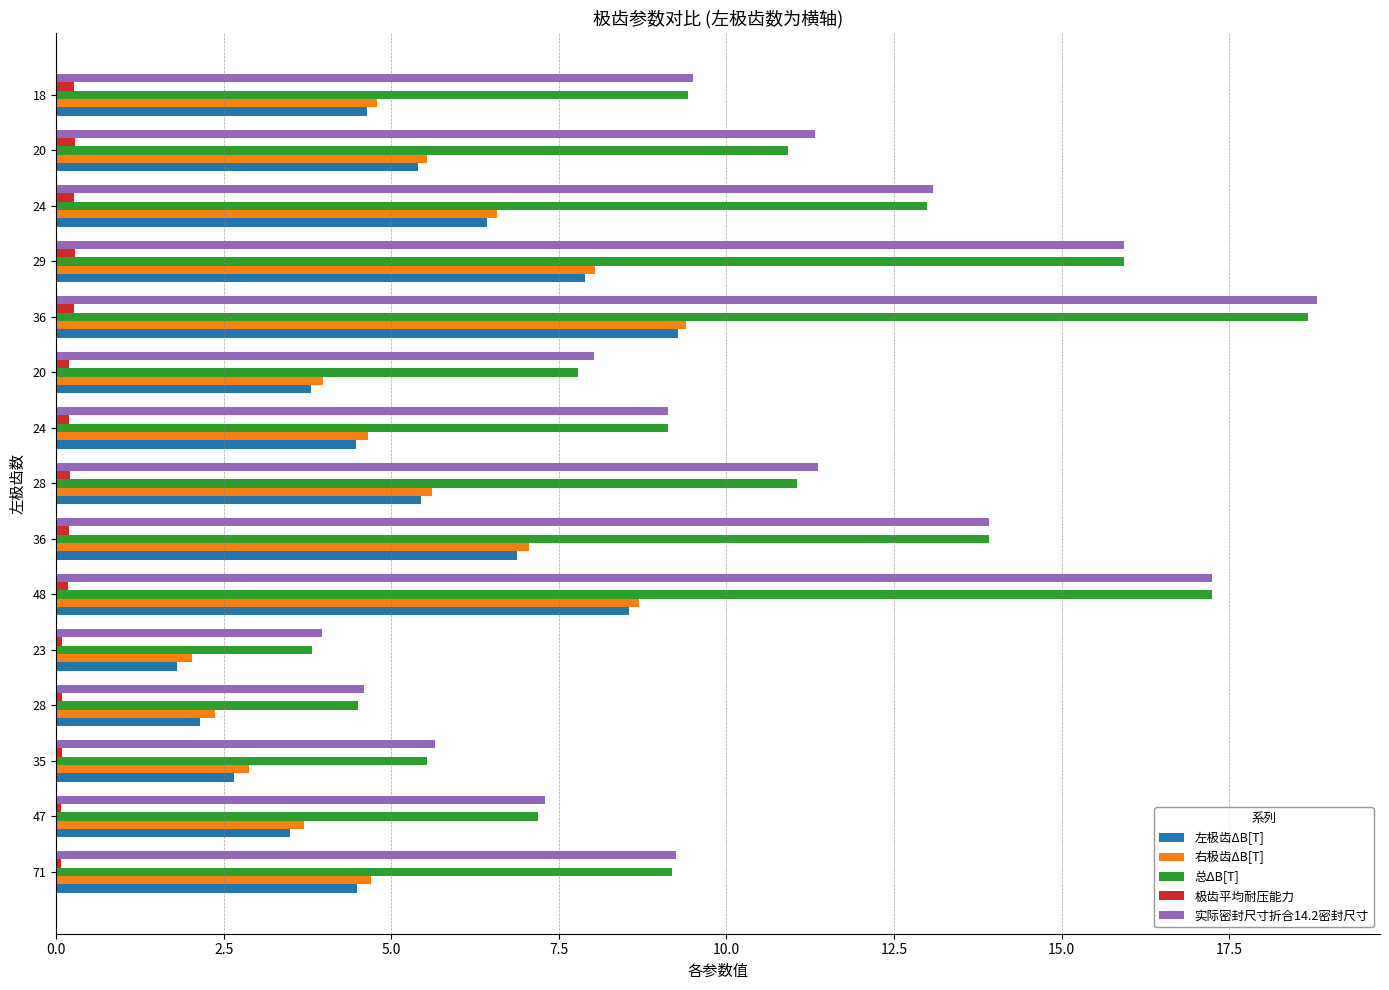

What is the sum of all 极齿平均耐压能力 values?

2.7